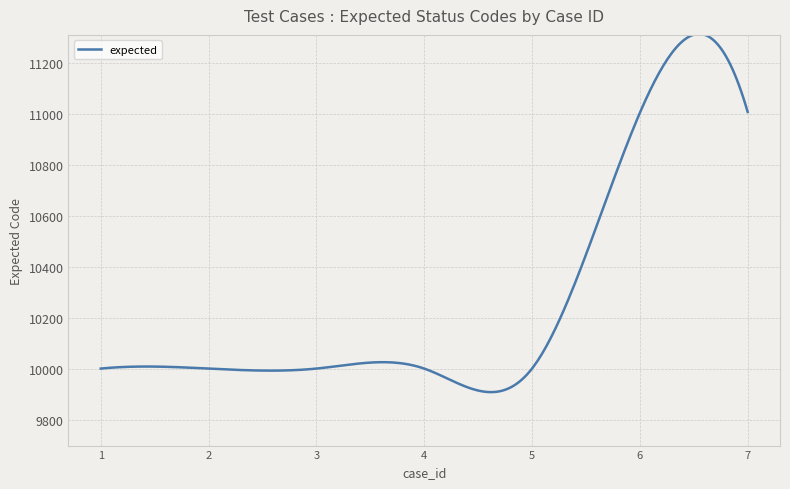

What is the smallest value displayed?

9908.7